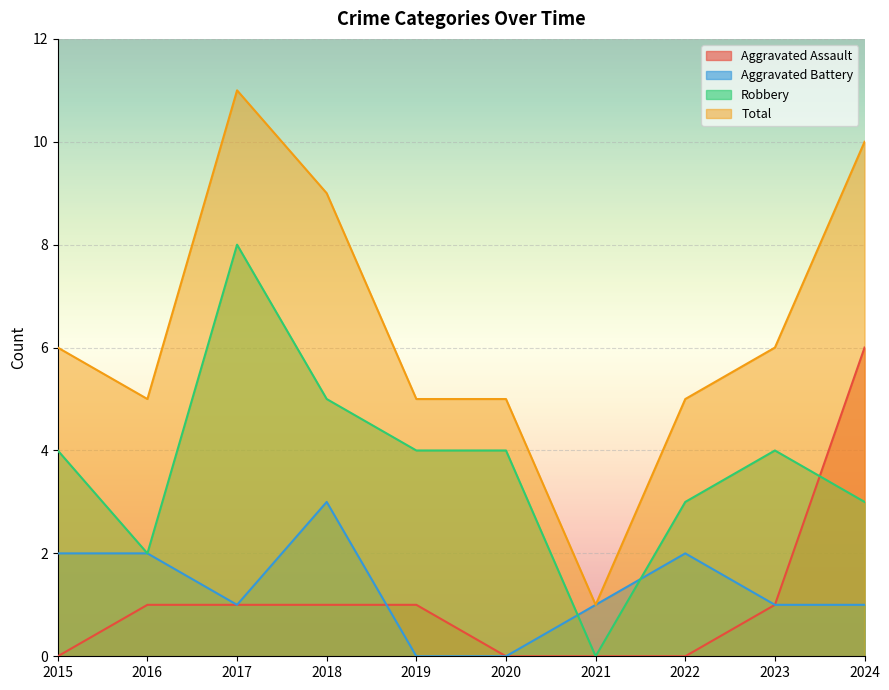

Where is the first local maximum for Total?

2017